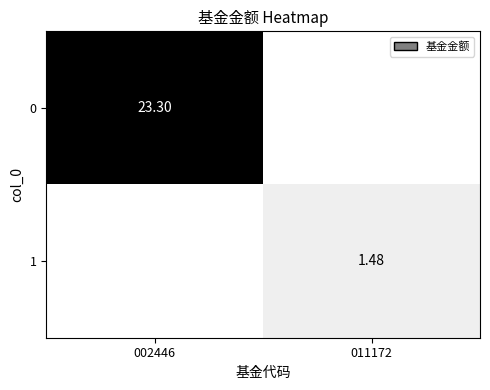

Is the value of 1 at 011172 greater than the value of 0 at 002446?

No